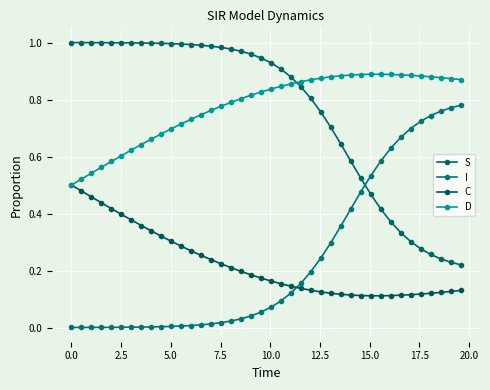

Does the chart display data point markers on the line(s)?

Yes